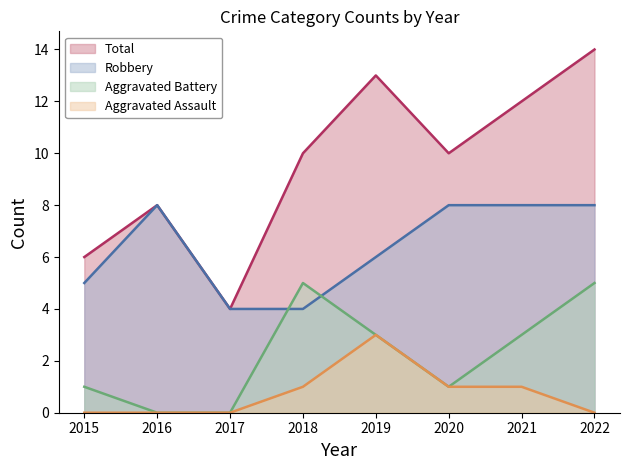

Which category has the lowest value in the Total series?

2017